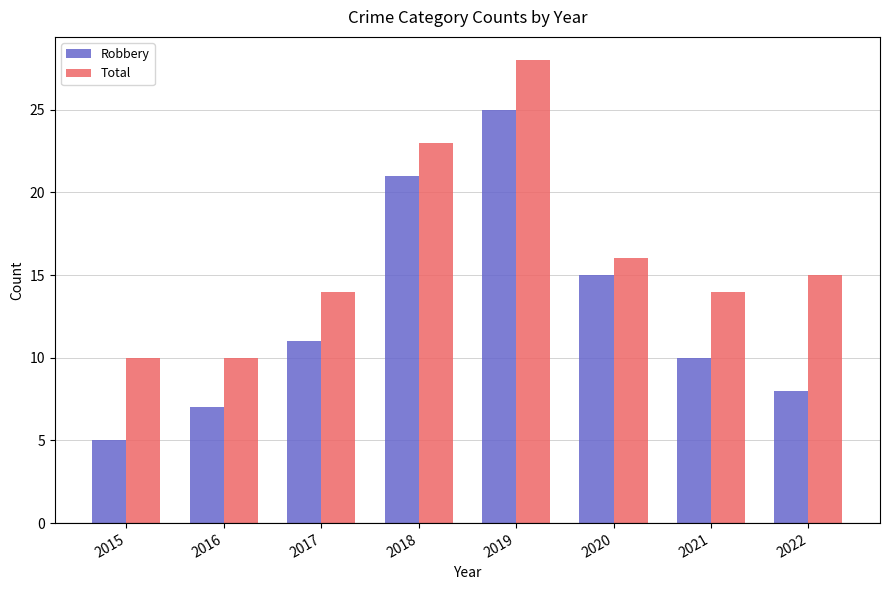

What is the spread (max minus min) of values at 2015?

5